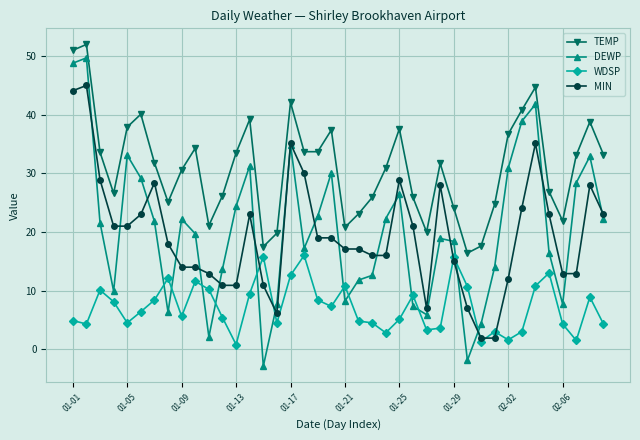

Which series has the largest total across all categories?

TEMP